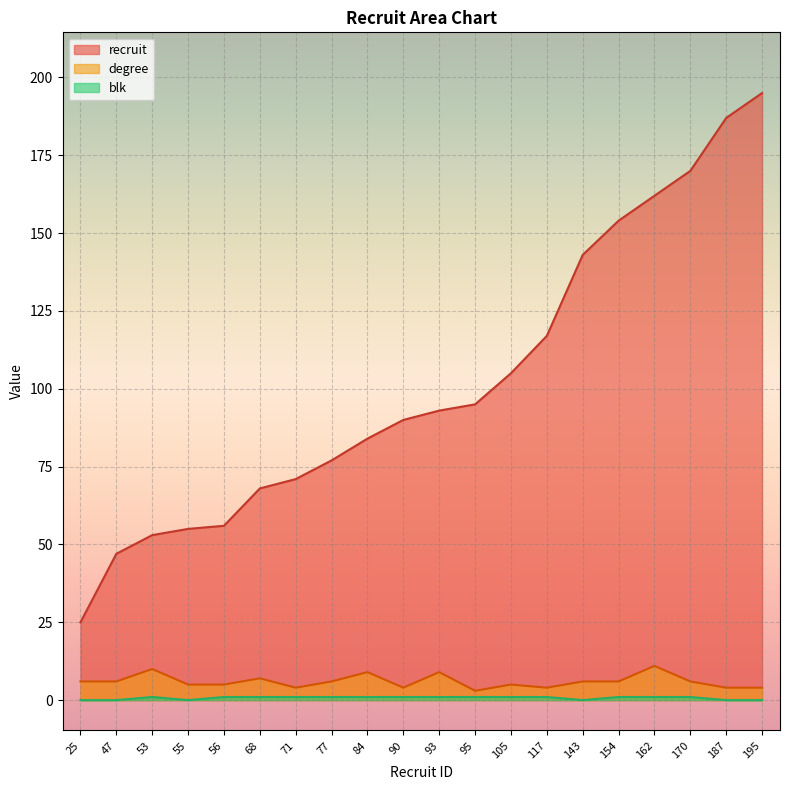

Count the number of categories in the chart.

20